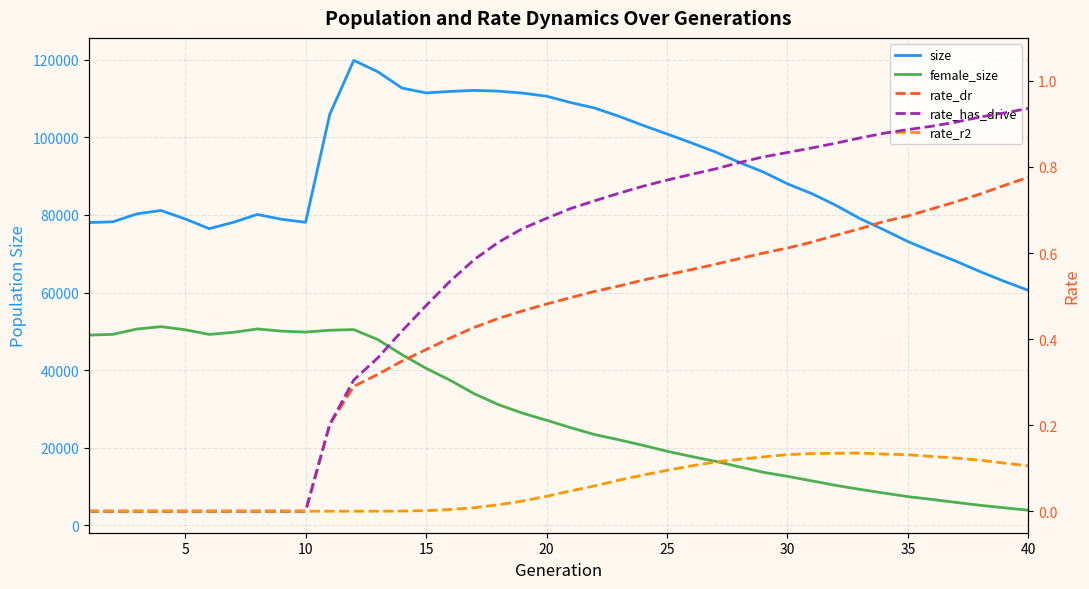

How many data points does each series have?

40